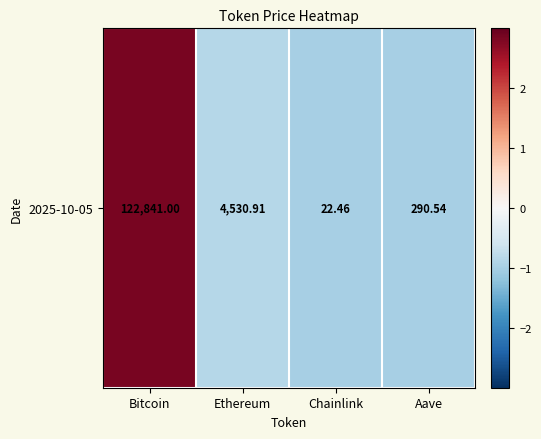

How many values are below zero?

3